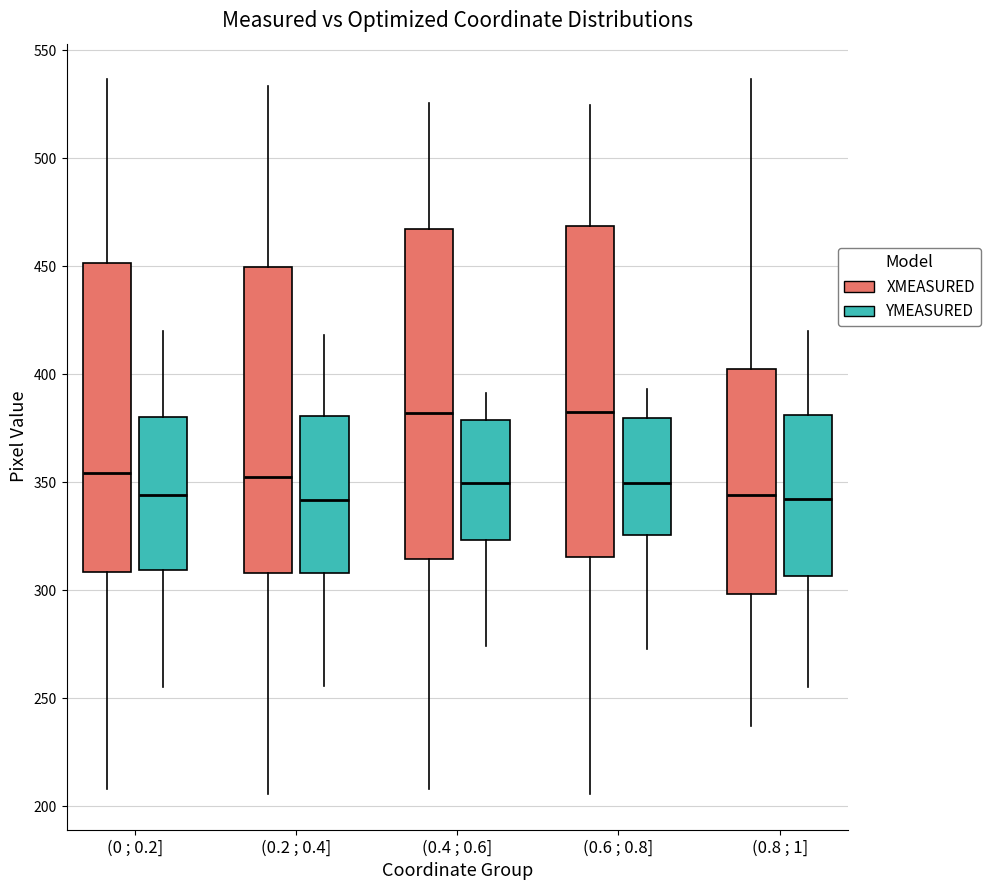

Reading left to right, transcribe this box plot: for each box, give where its median line is, the range the box spans, and where its two whiskers end, as read against the y-axis. The values are not printed on the chart, so give them approximately, as read against the axis.

(0 ; 0.2] (XMEASURED): median 355, box 310 to 450, whiskers 210 to 535
(0 ; 0.2] (YMEASURED): median 345, box 310 to 380, whiskers 255 to 420
(0.2 ; 0.4] (XMEASURED): median 350, box 310 to 450, whiskers 205 to 535
(0.2 ; 0.4] (YMEASURED): median 340, box 310 to 380, whiskers 255 to 420
(0.4 ; 0.6] (XMEASURED): median 380, box 315 to 465, whiskers 210 to 525
(0.4 ; 0.6] (YMEASURED): median 350, box 325 to 380, whiskers 275 to 390
(0.6 ; 0.8] (XMEASURED): median 380, box 315 to 470, whiskers 205 to 525
(0.6 ; 0.8] (YMEASURED): median 350, box 325 to 380, whiskers 275 to 395
(0.8 ; 1] (XMEASURED): median 345, box 300 to 400, whiskers 235 to 535
(0.8 ; 1] (YMEASURED): median 340, box 305 to 380, whiskers 255 to 420